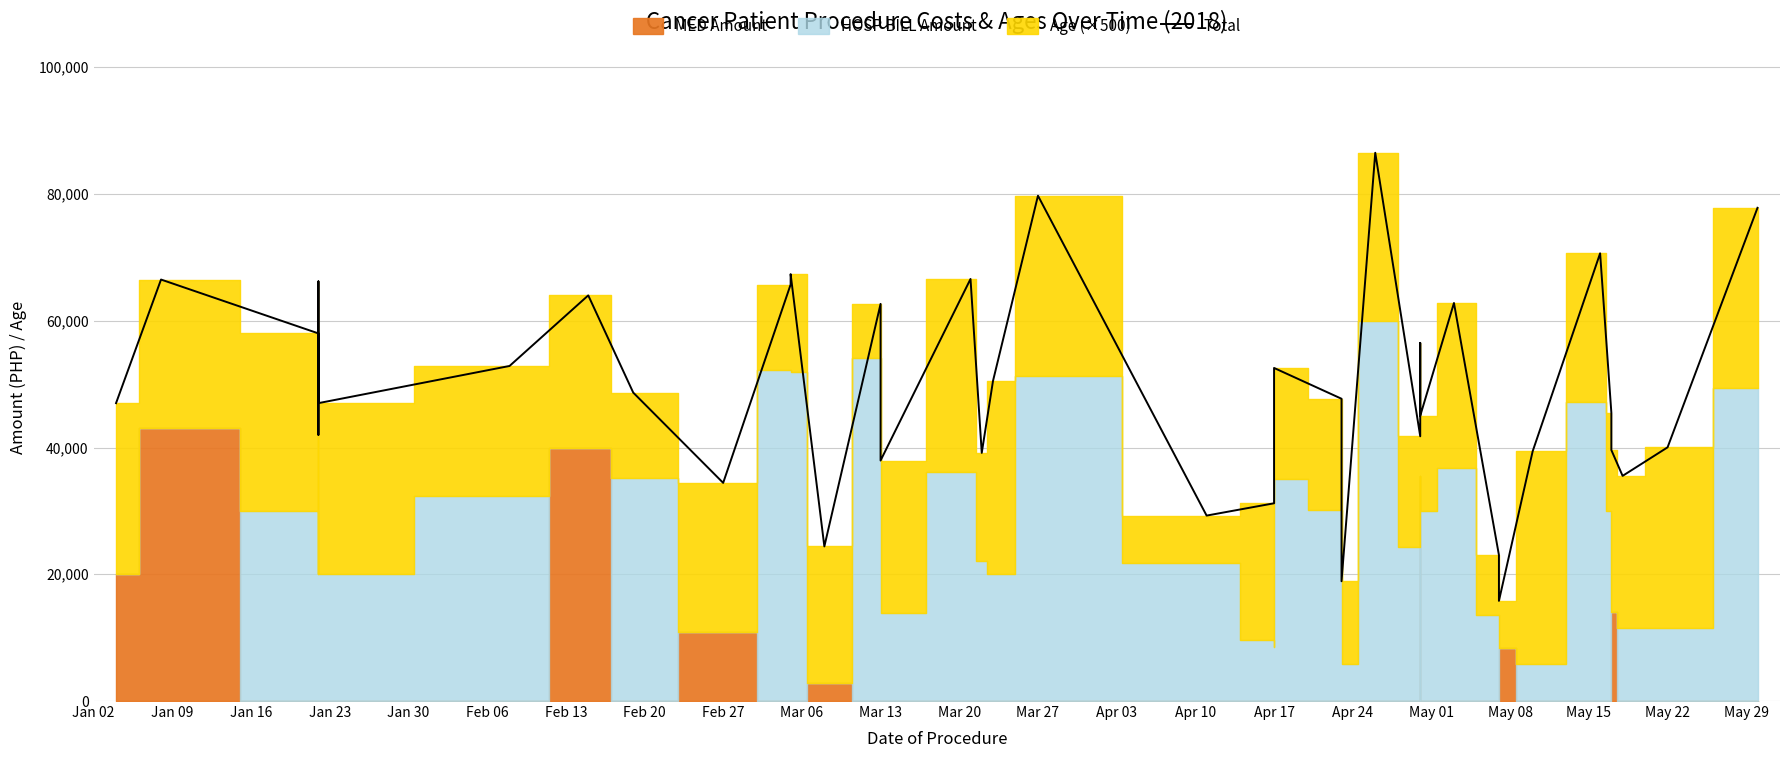

How many lines are shown in the chart?

1